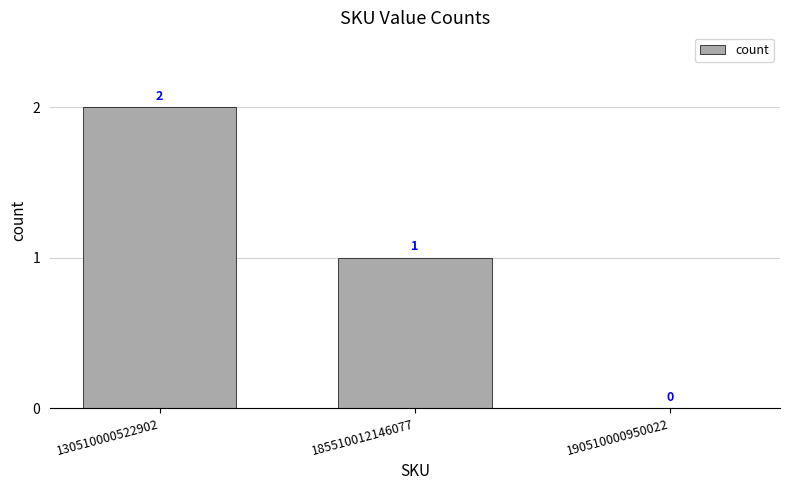

Count the number of data series in this chart.

1